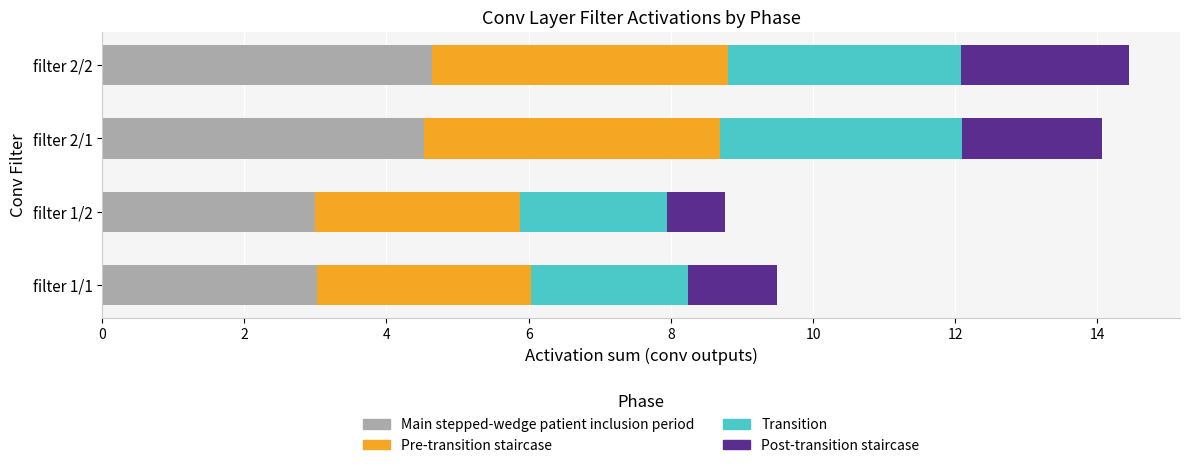

What is the minimum value for Main stepped-wedge patient inclusion period?

3.0